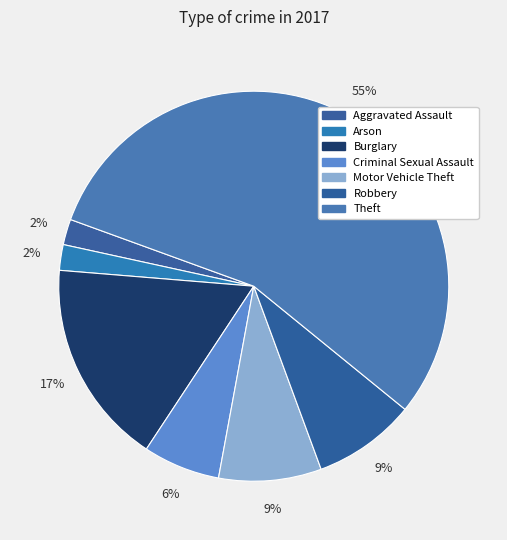

How many segments does this pie chart have?

7